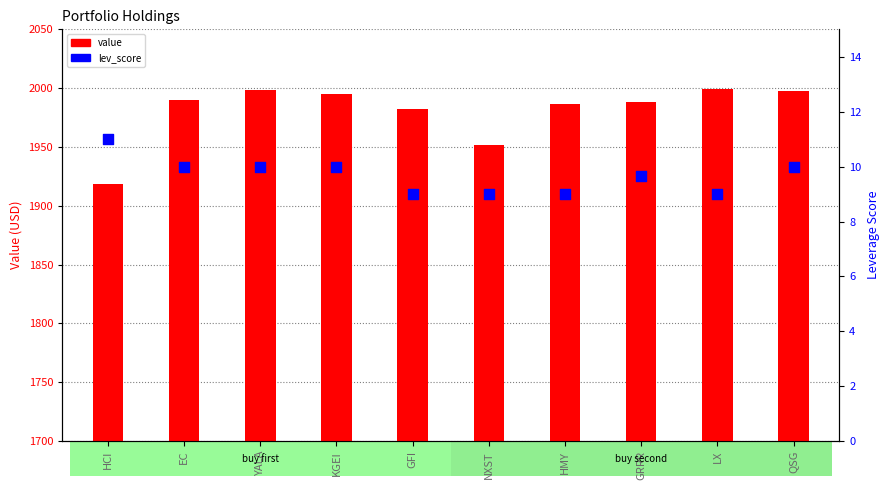

Which series has the largest Y range (max minus min)?

value